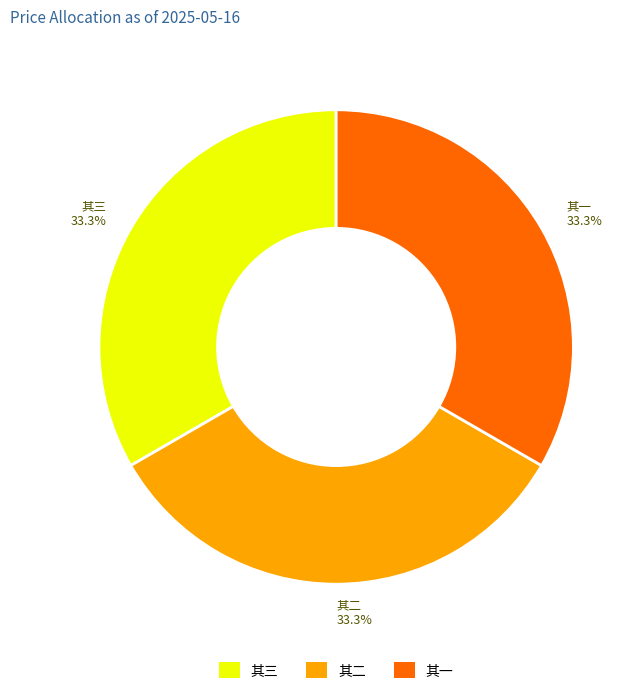

Is there any slice that represents more than half of the pie?

No